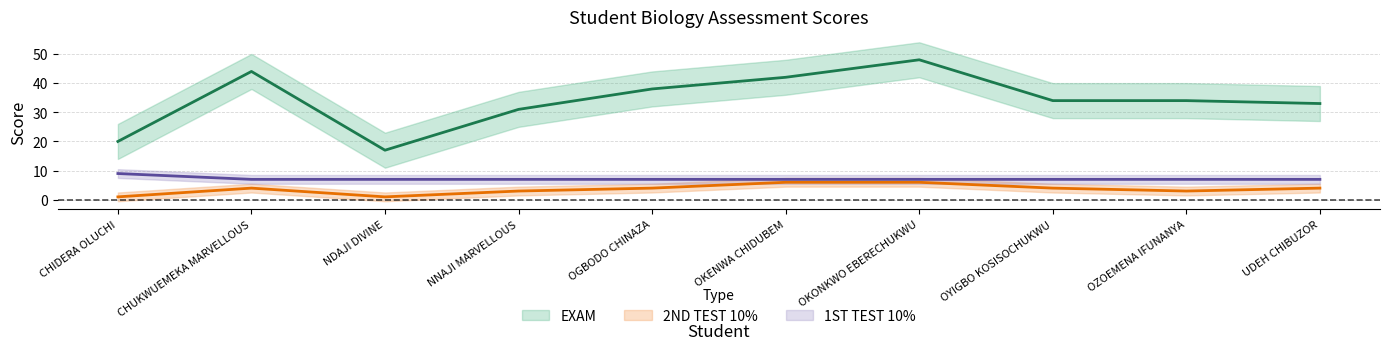

Rank the series at NDAJI DIVINE from lowest to highest value.

2ND TEST 10%, 1ST TEST 10%, EXAM